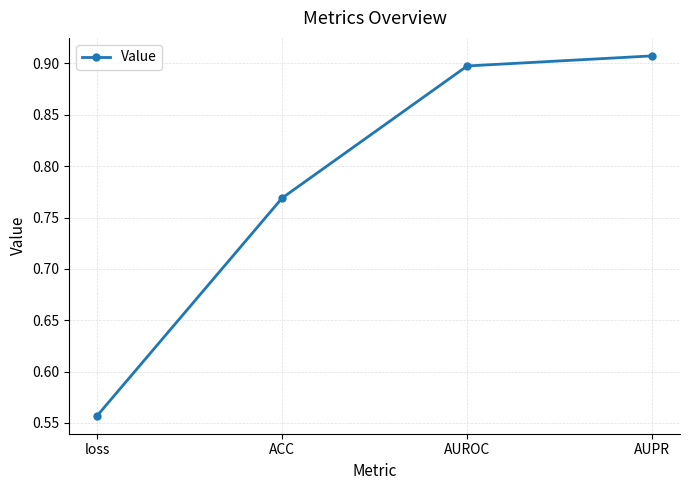

Count the values in the range 0 to 1.

4